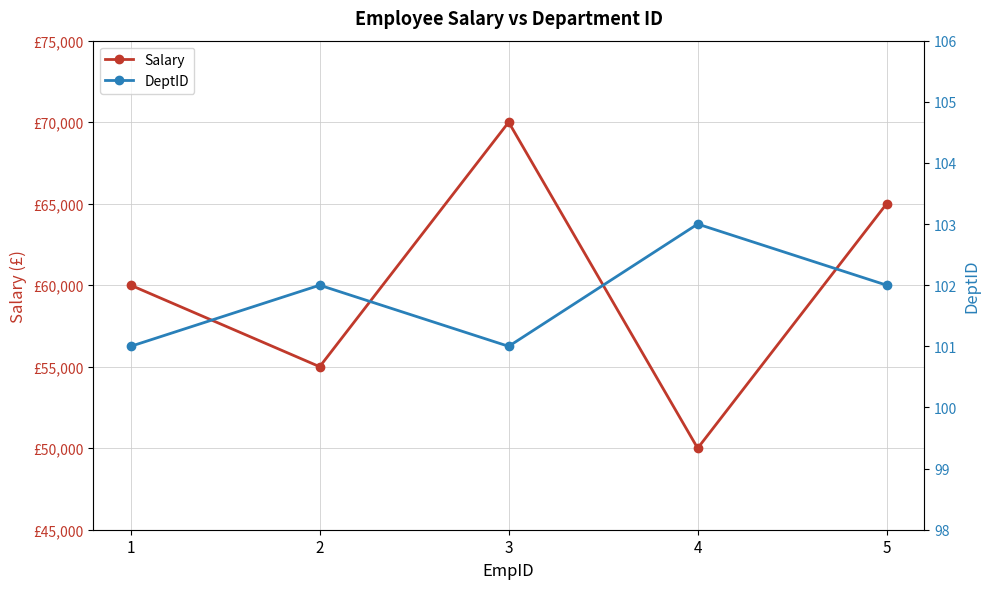

What is the greatest value displayed?

70000